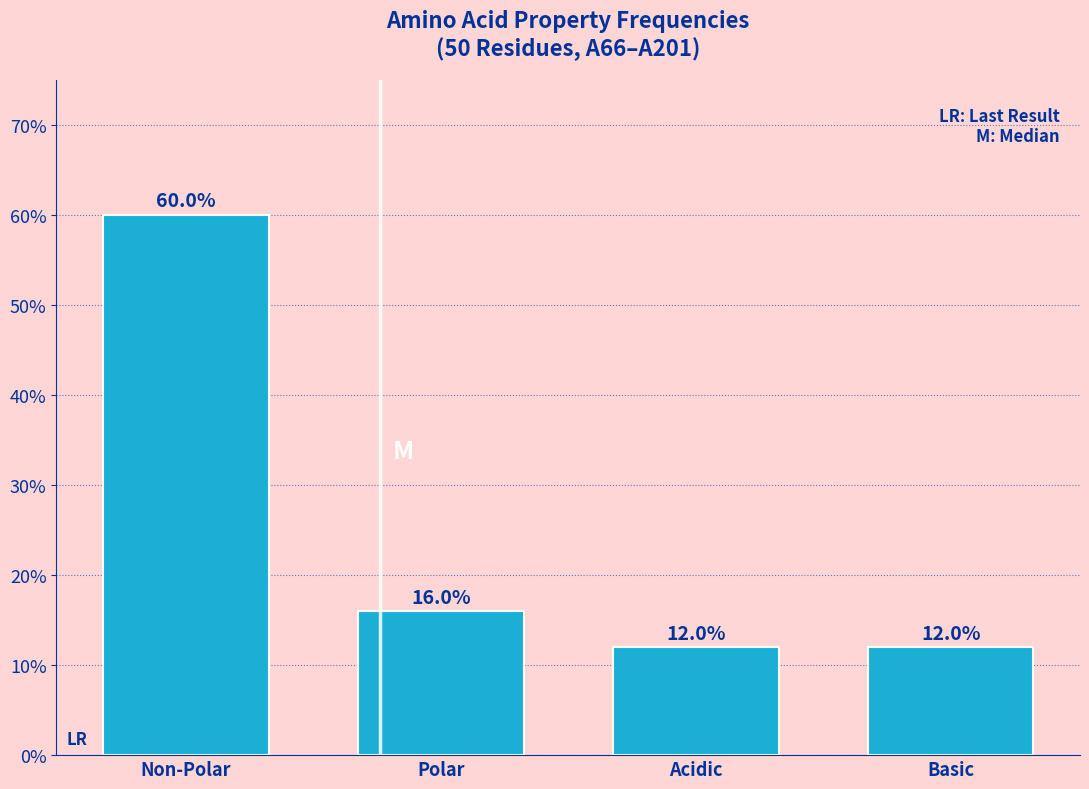

Reading right to left, list all the values displayed in this chart.

Basic=12	Acidic=12	Polar=16	Non-Polar=60